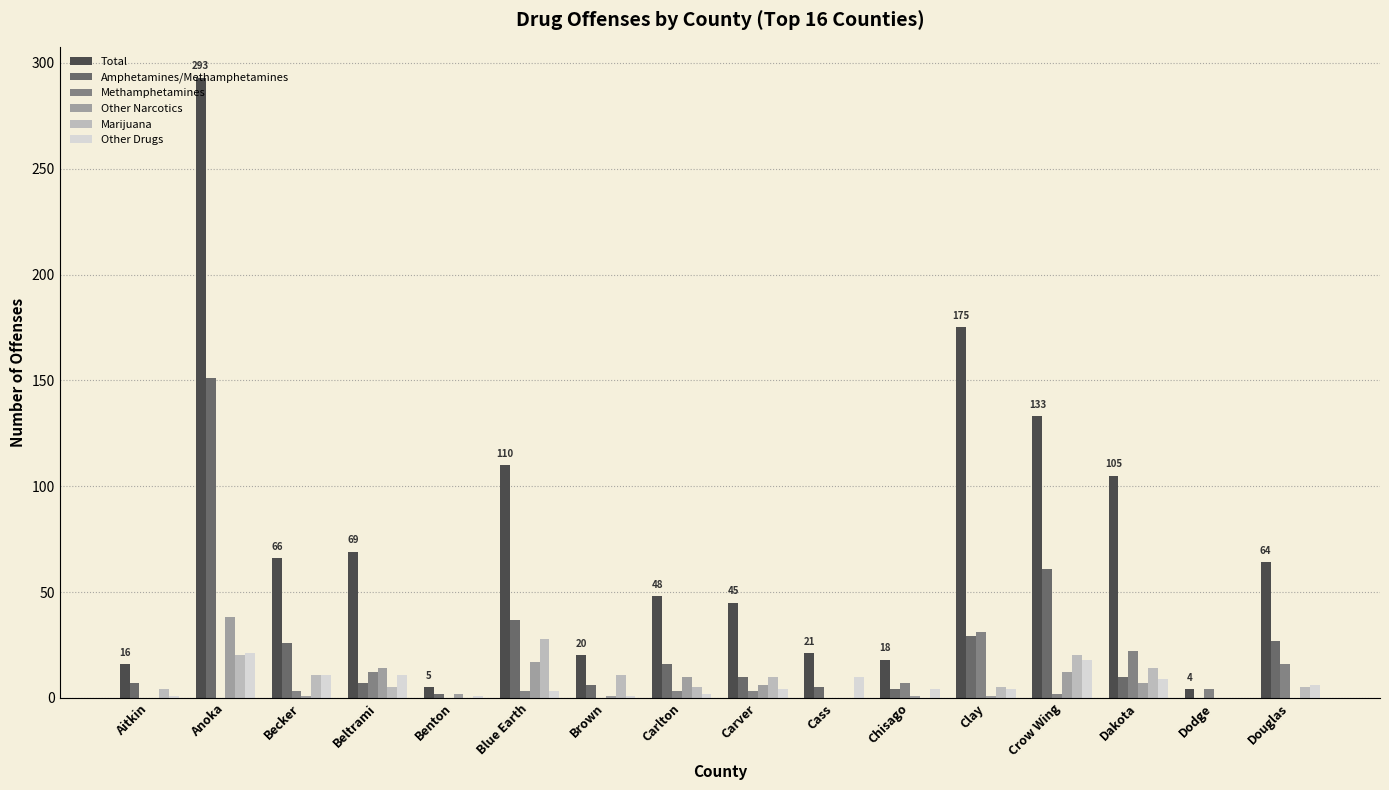

What value does the Other Narcotics series have at Carlton, to the nearest 10?

10